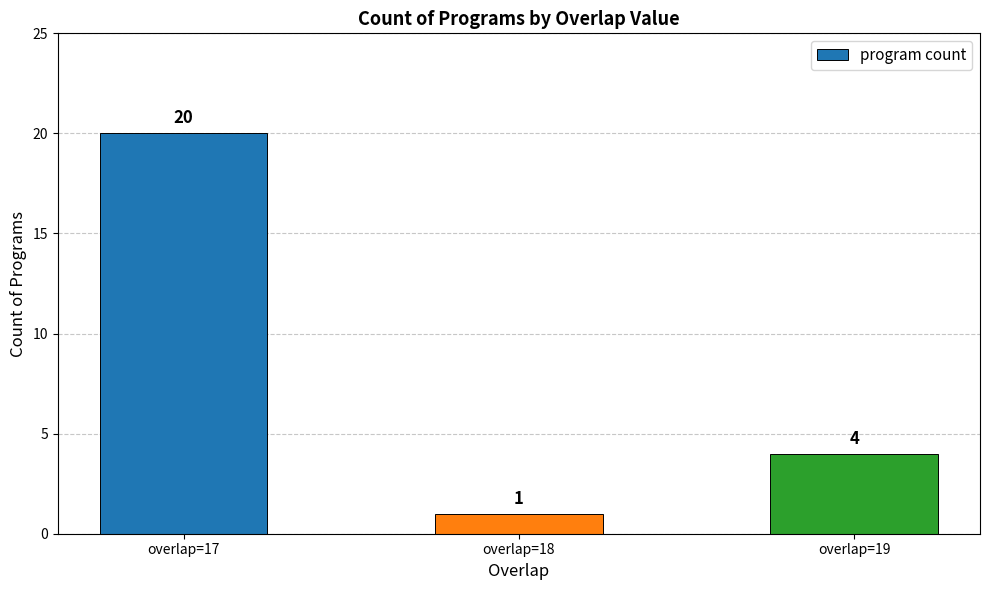

Rank the categories by value from lowest to highest.

overlap=18, overlap=19, overlap=17